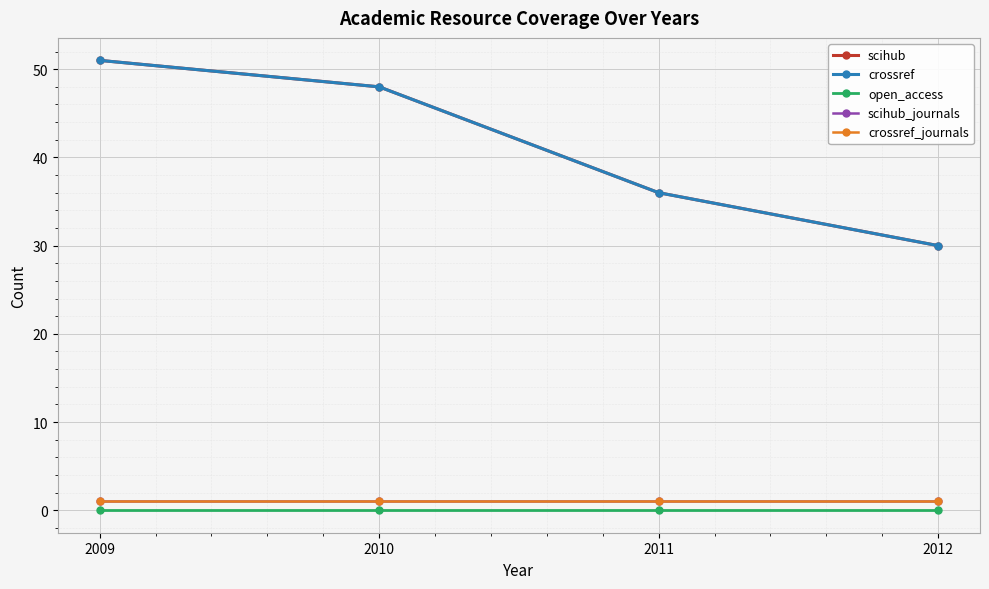

Which series has the largest total across all categories?

scihub